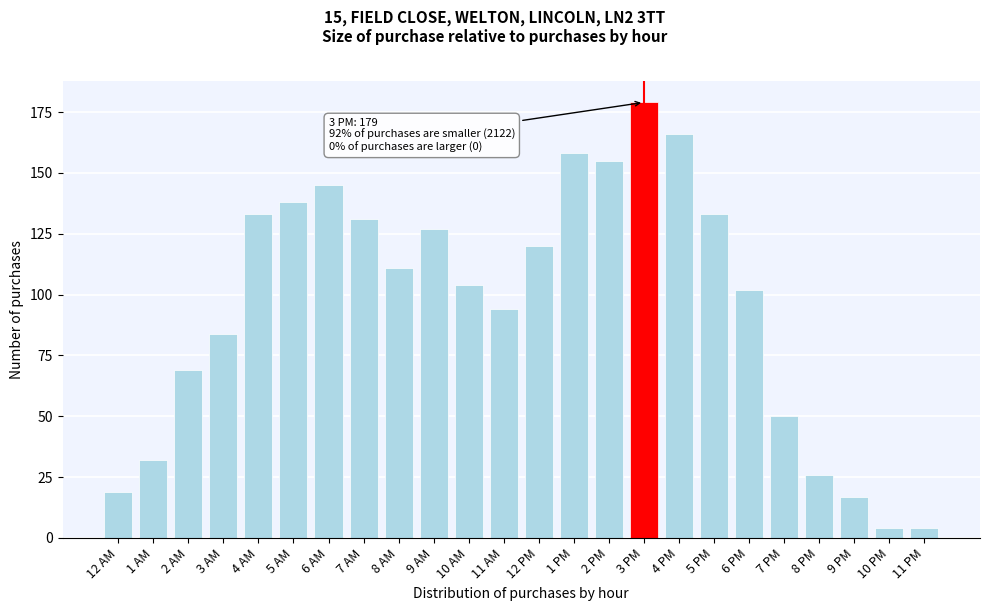

Reading right to left, what are all the values shown in this chart?

4	4	17	26	50	102	133	166	179	155	158	120	94	104	127	111	131	145	138	133	84	69	32	19